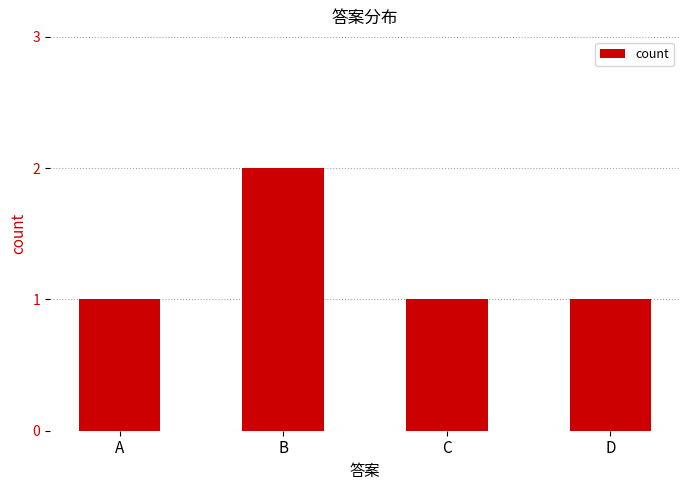

What is the approximate value at A?

1